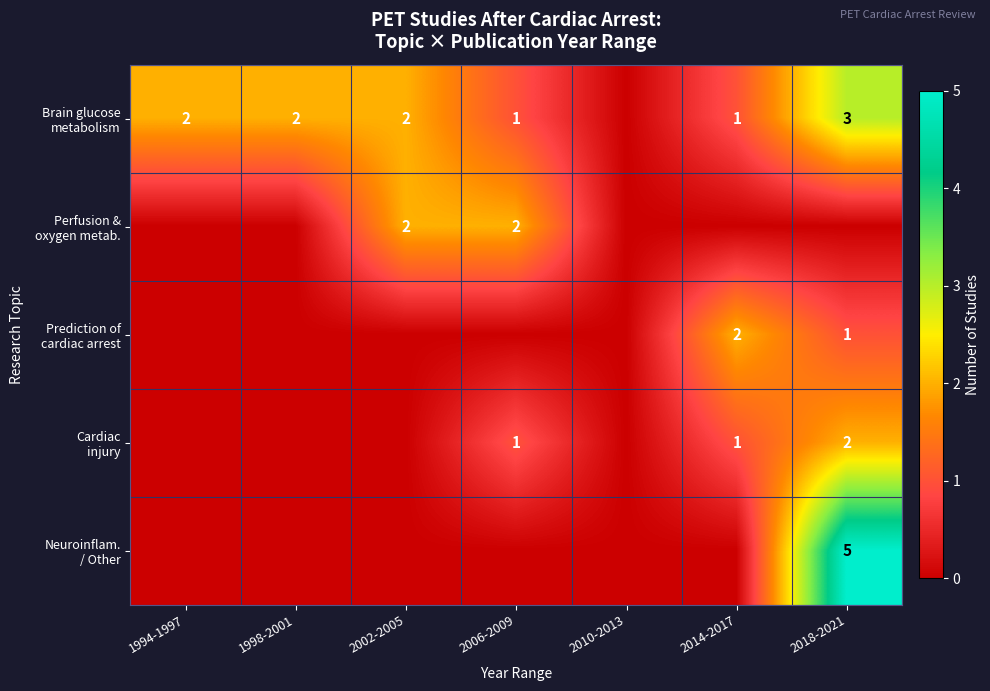

Which category has the lowest value in the Perfusion & oxygen metab. series?

1994-1997